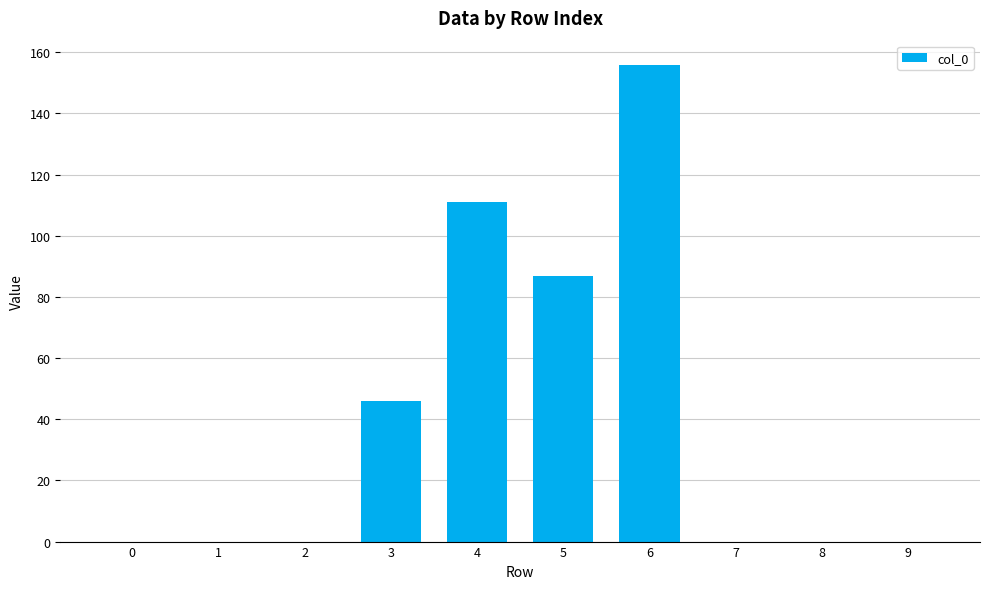

Reading left to right, extract all data points from this chart.

0=0	1=0	2=0	3=46	4=111	5=87	6=156	7=0	8=0	9=0